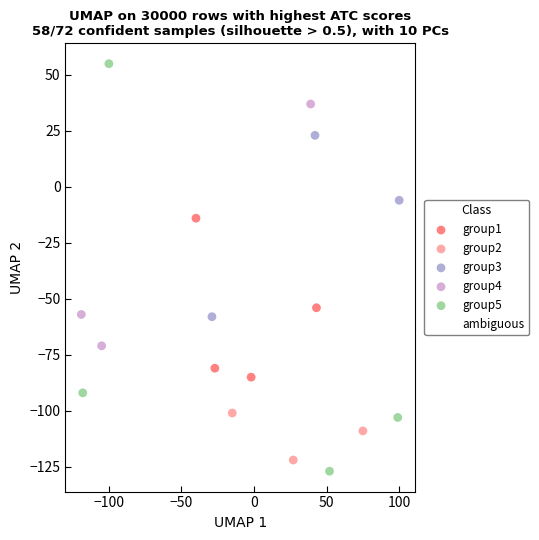

Which series has the largest Y range (max minus min)?

group5